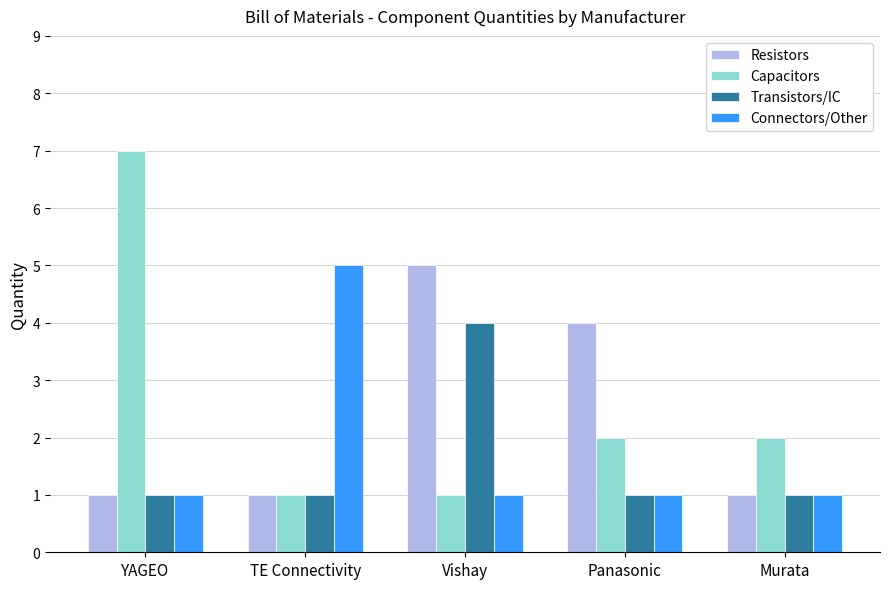

Are the bars horizontal?

No